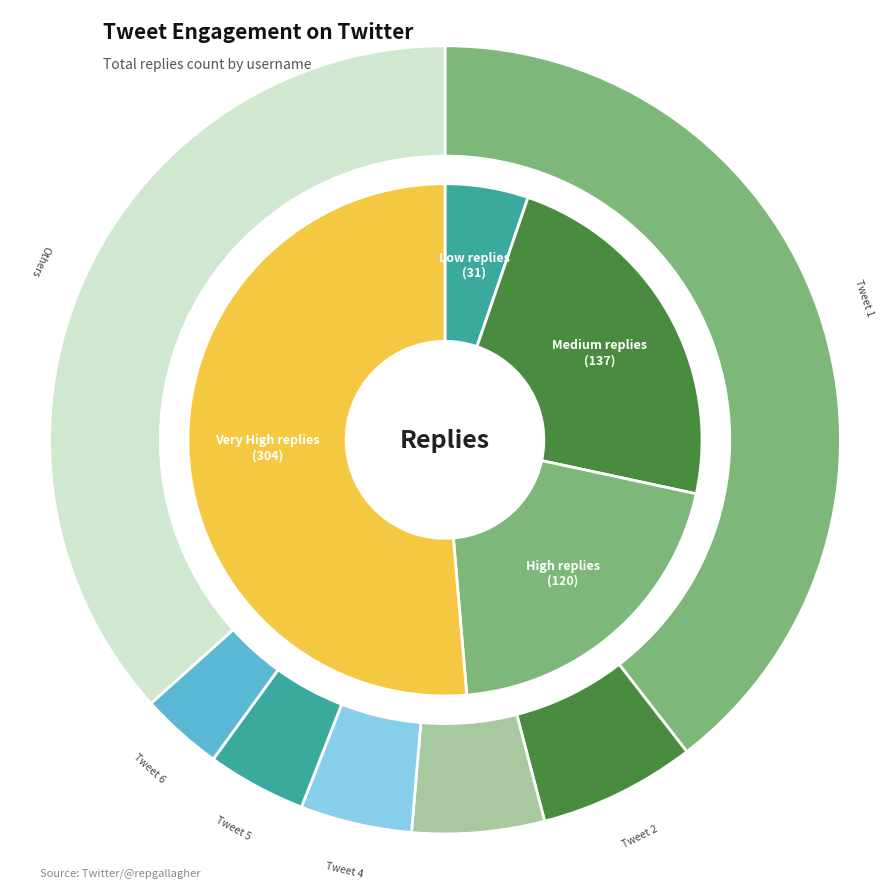

What percentage do 23 and 22 together represent?

4.2%